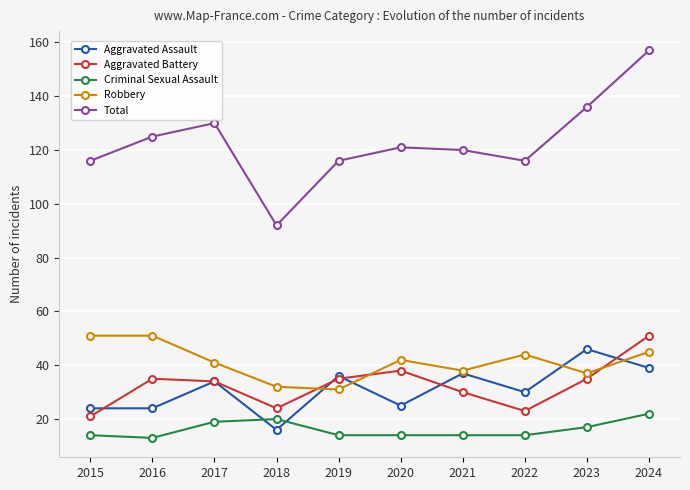

At which category is the sum across all series the highest?

2024